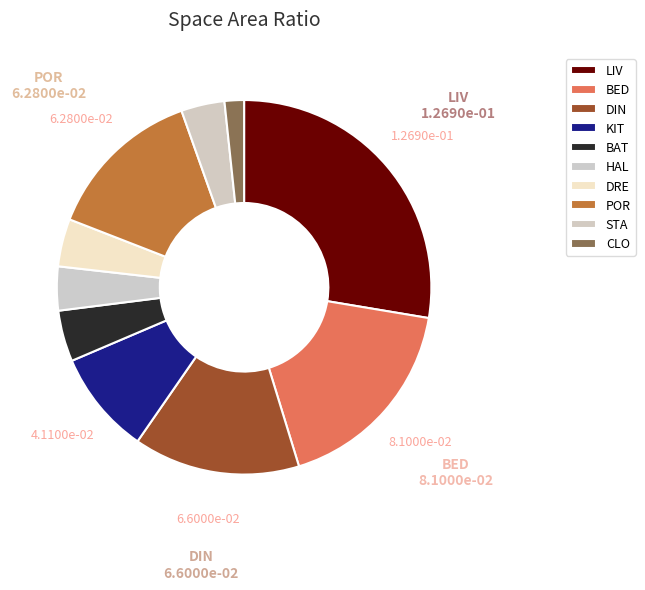

To the nearest percent, what portion does BAT represent?

4%